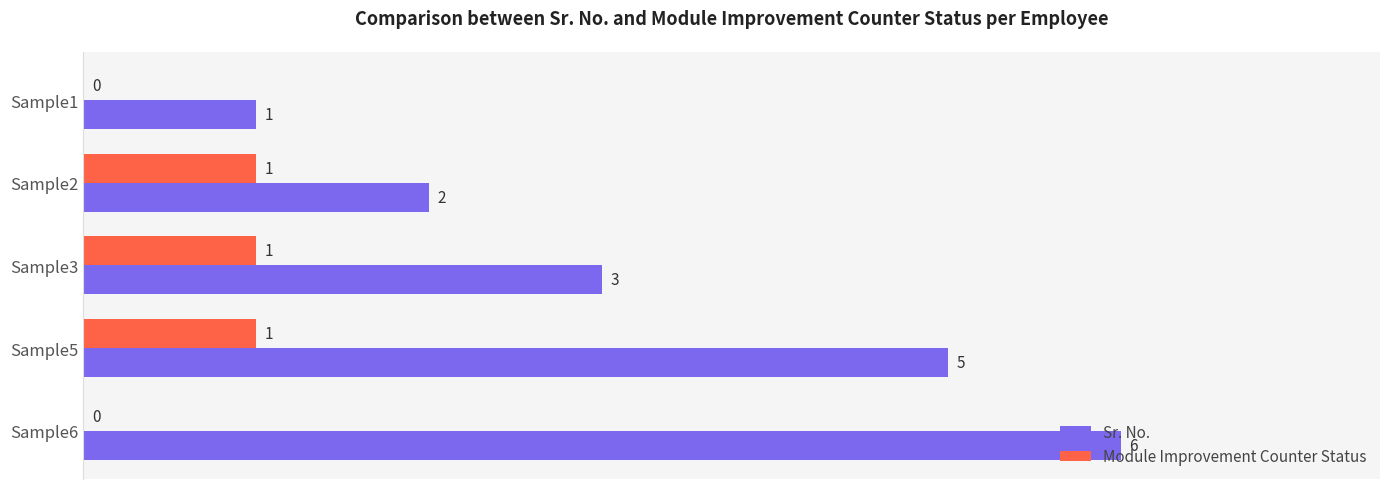

How many series are shown in this chart?

2